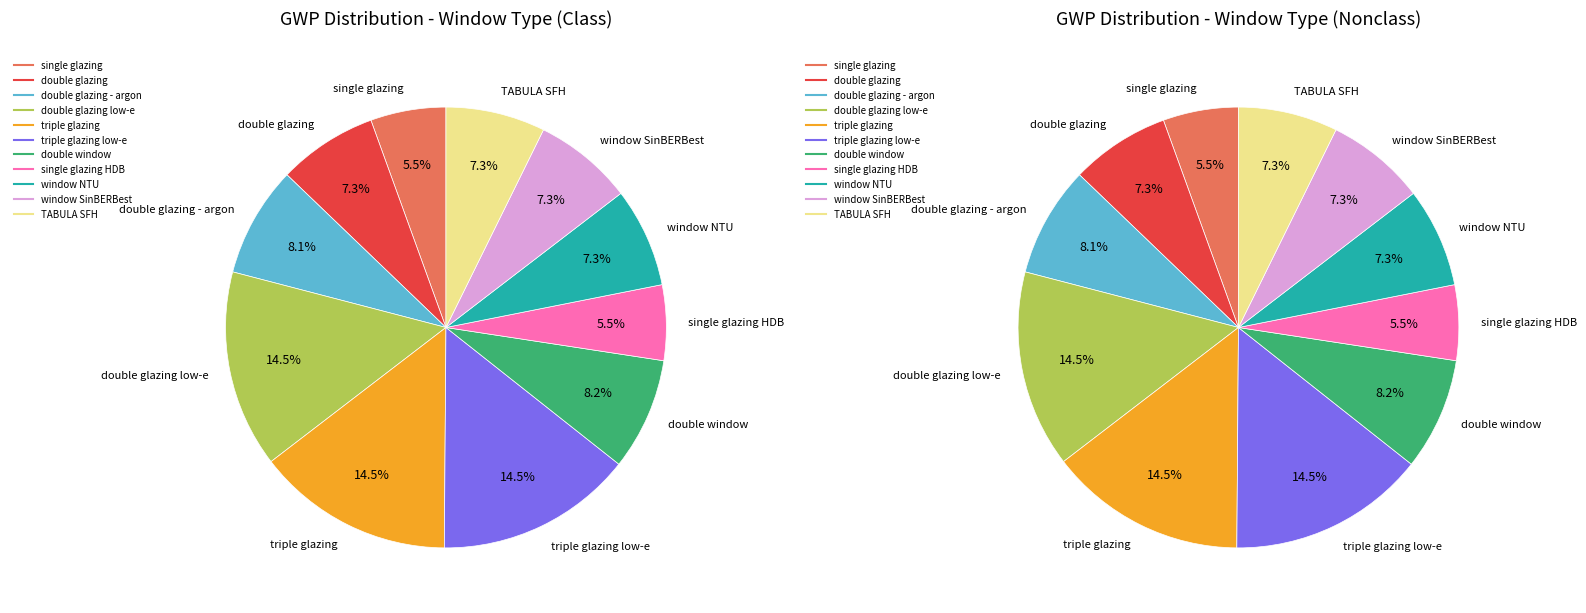

Is it true that window SinBERBest is 7% of the pie?

True